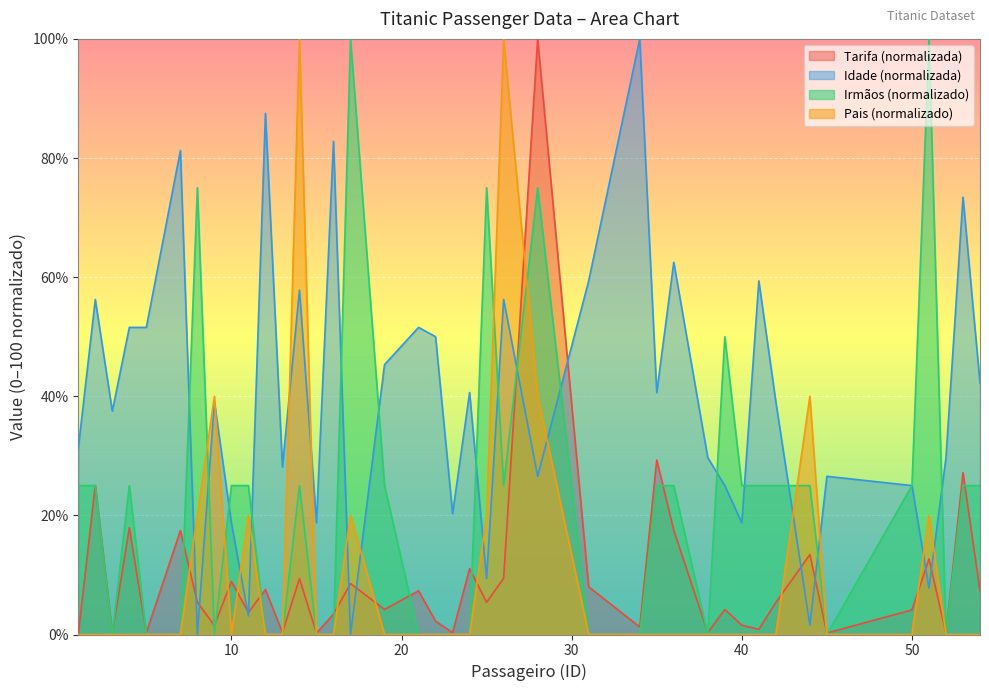

Is the value of Irmãos at 28 greater than the value of Idade at 22?

Yes